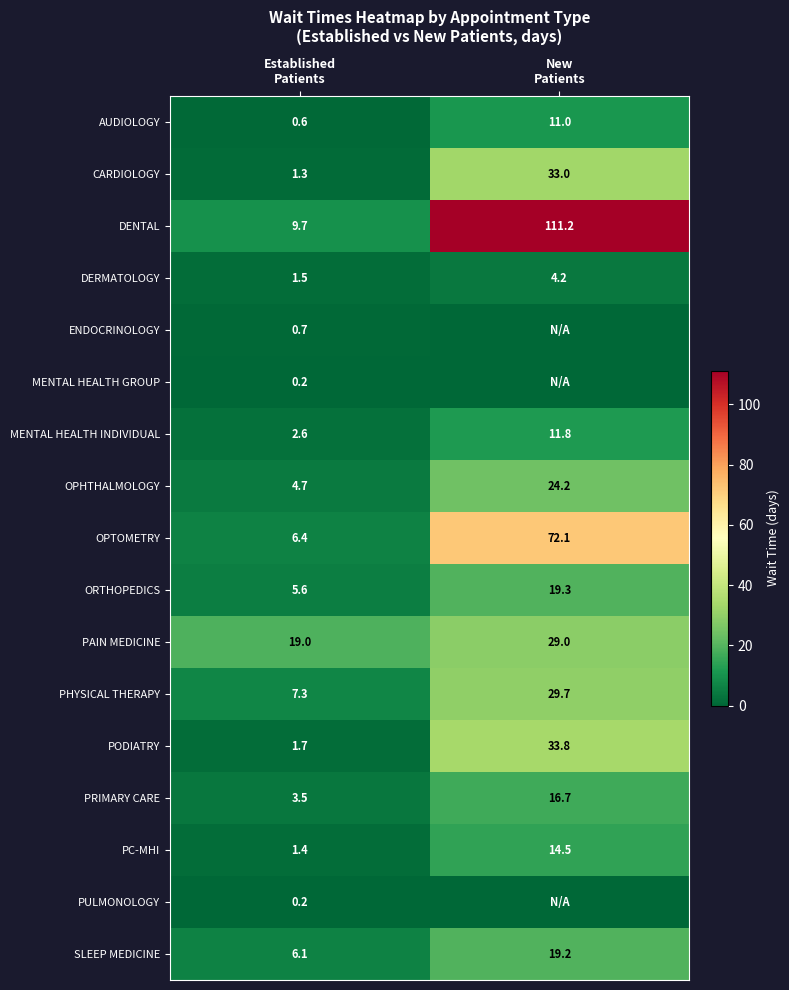

What is the average value of the PODIATRY series?

17.8